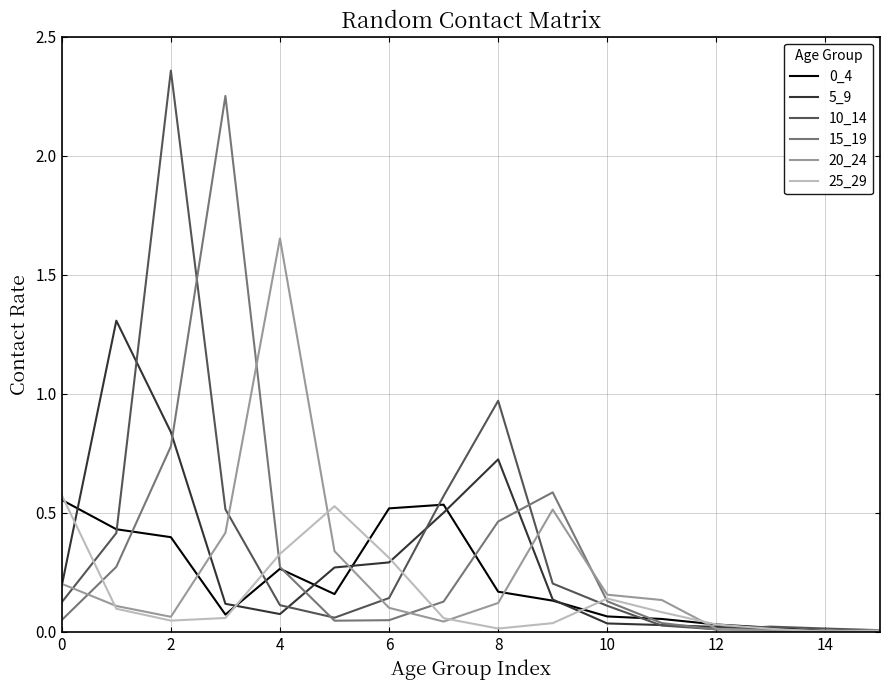

What is the highest value of the 5_9 series?

1.3